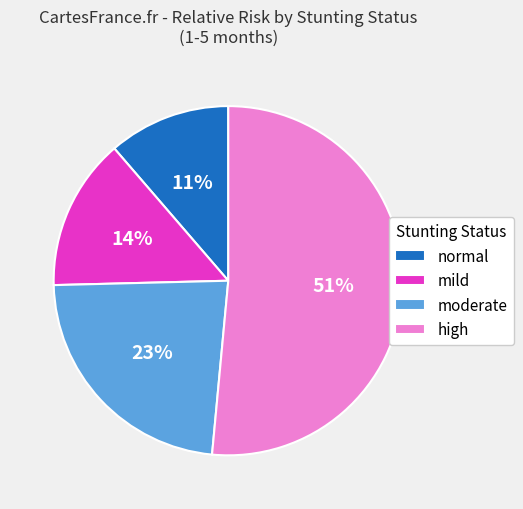

Count the number of slices in the pie.

4